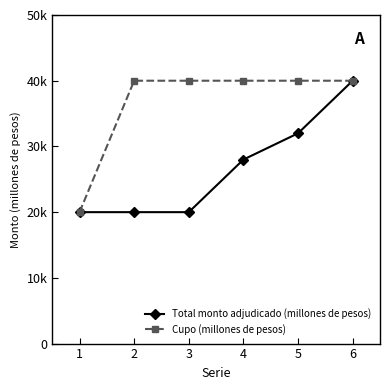

Reading left to right, extract all data points from this chart.

Total monto adjudicado (millones de pesos): 1=20000	2=20000	3=20000	4=28000	5=32000	6=40000
Cupo (millones de pesos): 1=20000	2=40000	3=40000	4=40000	5=40000	6=40000